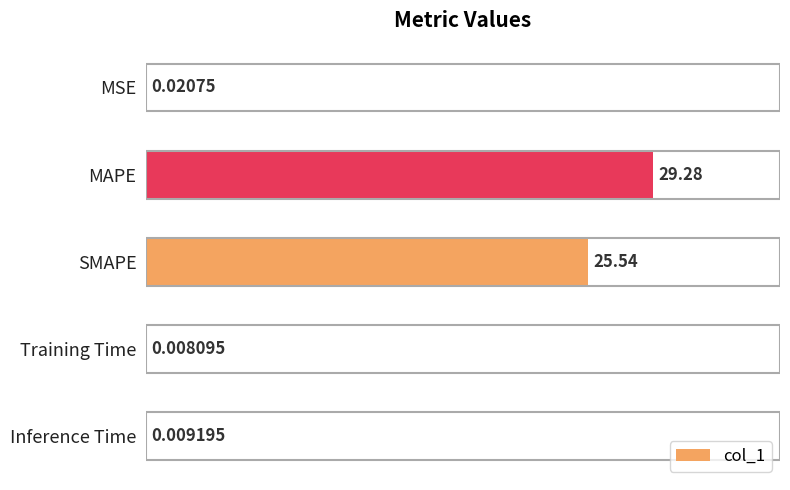

Where is the data nearest to the value 14?

SMAPE